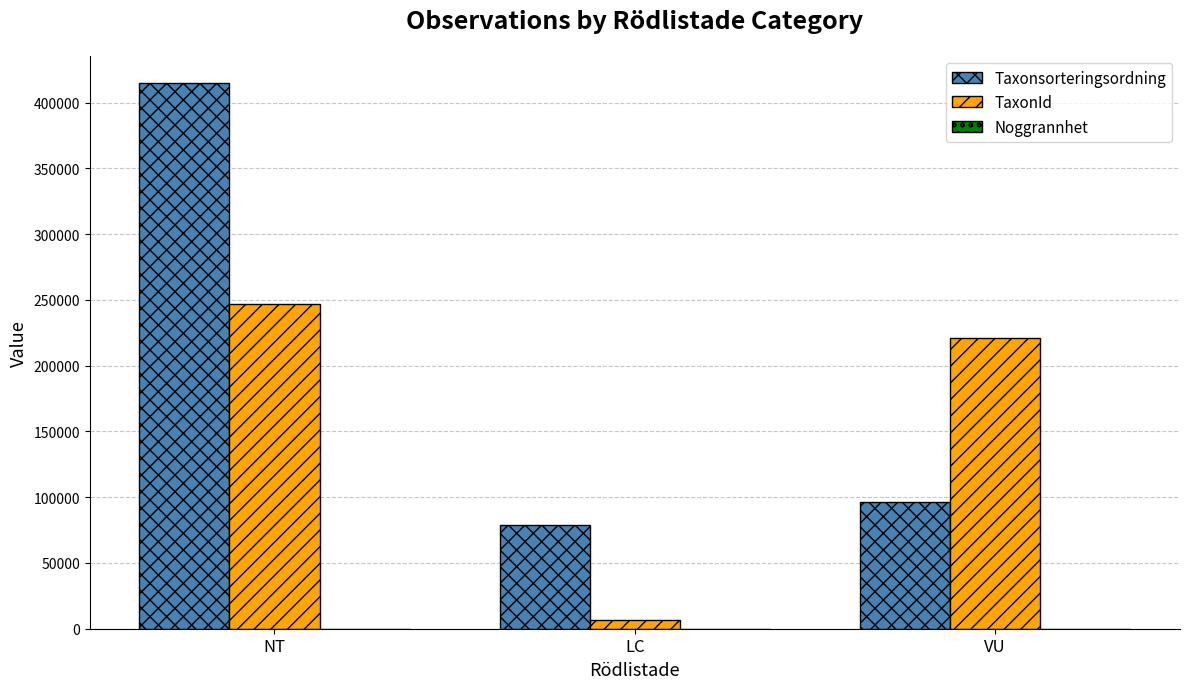

What is the total value across all series at VU?

317146